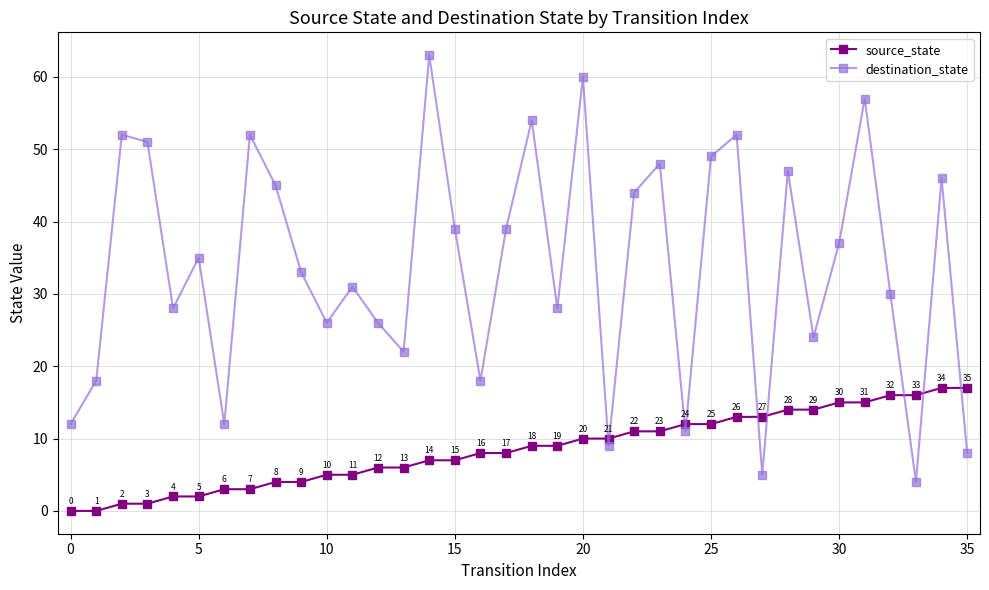

How many values in source_state are above zero?

34